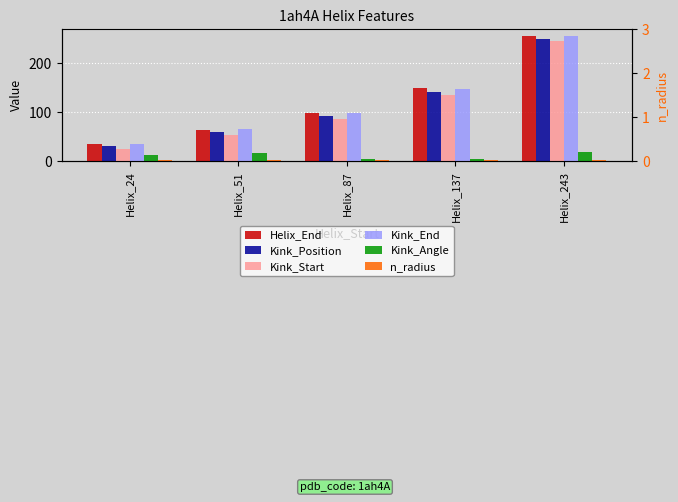

Which series has the largest range (max minus min)?

Kink_Position